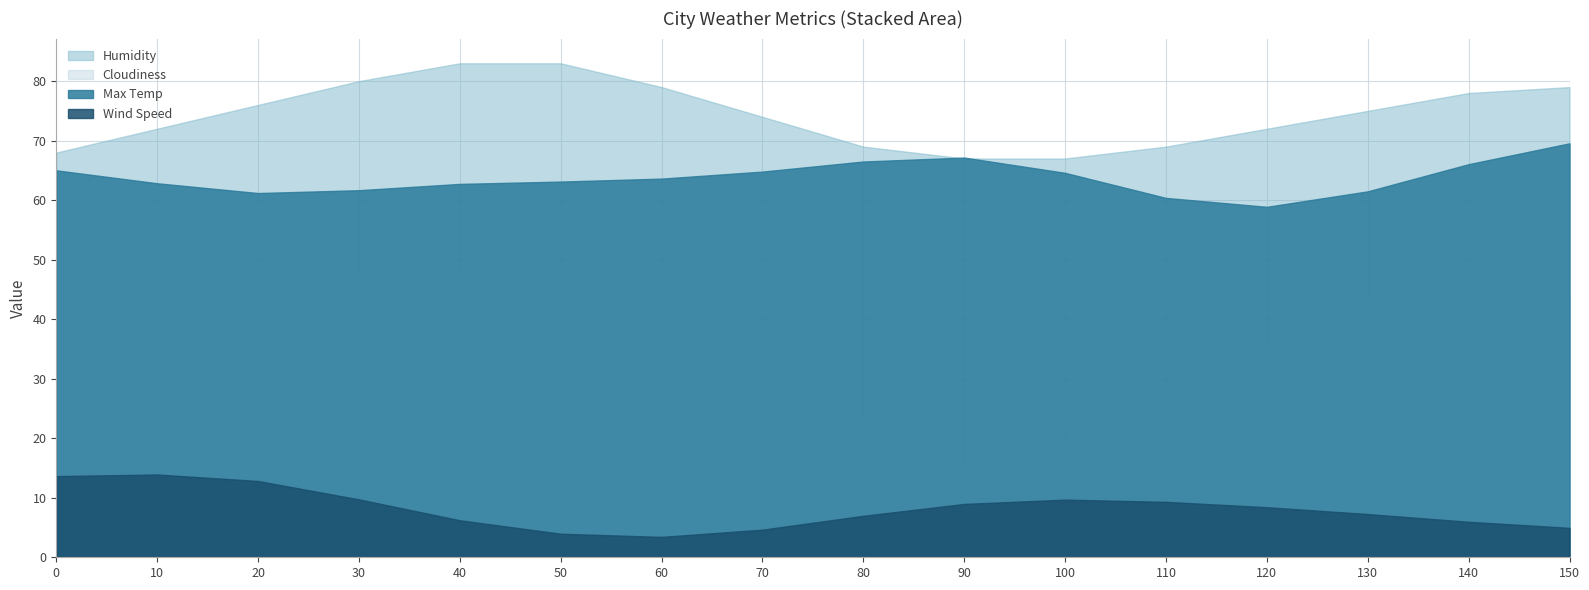

Is the value of Cloudiness at 10 greater than the value of Max Temp at 40?

No